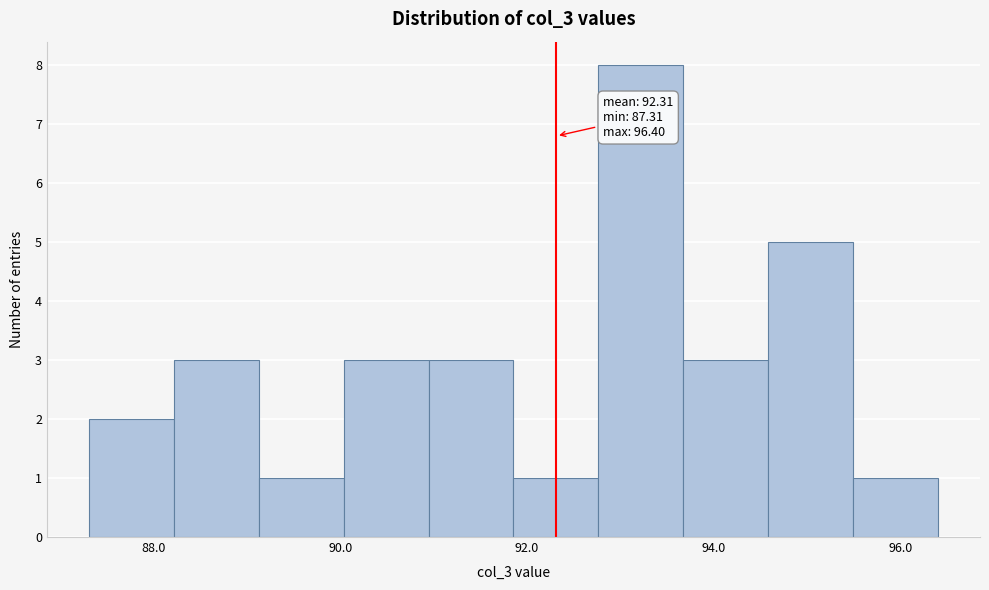

Over which range of the x-axis is the bar tallest?

92.8 to 93.6